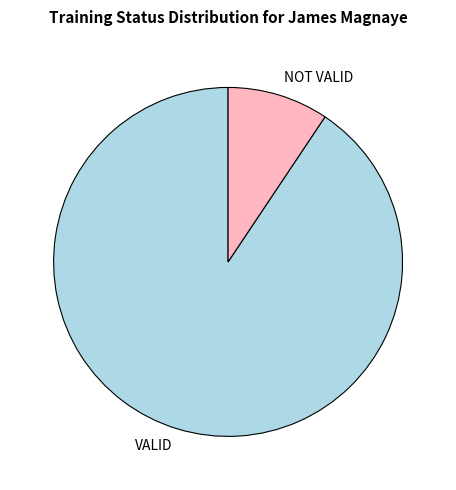

How many segments does this pie chart have?

2